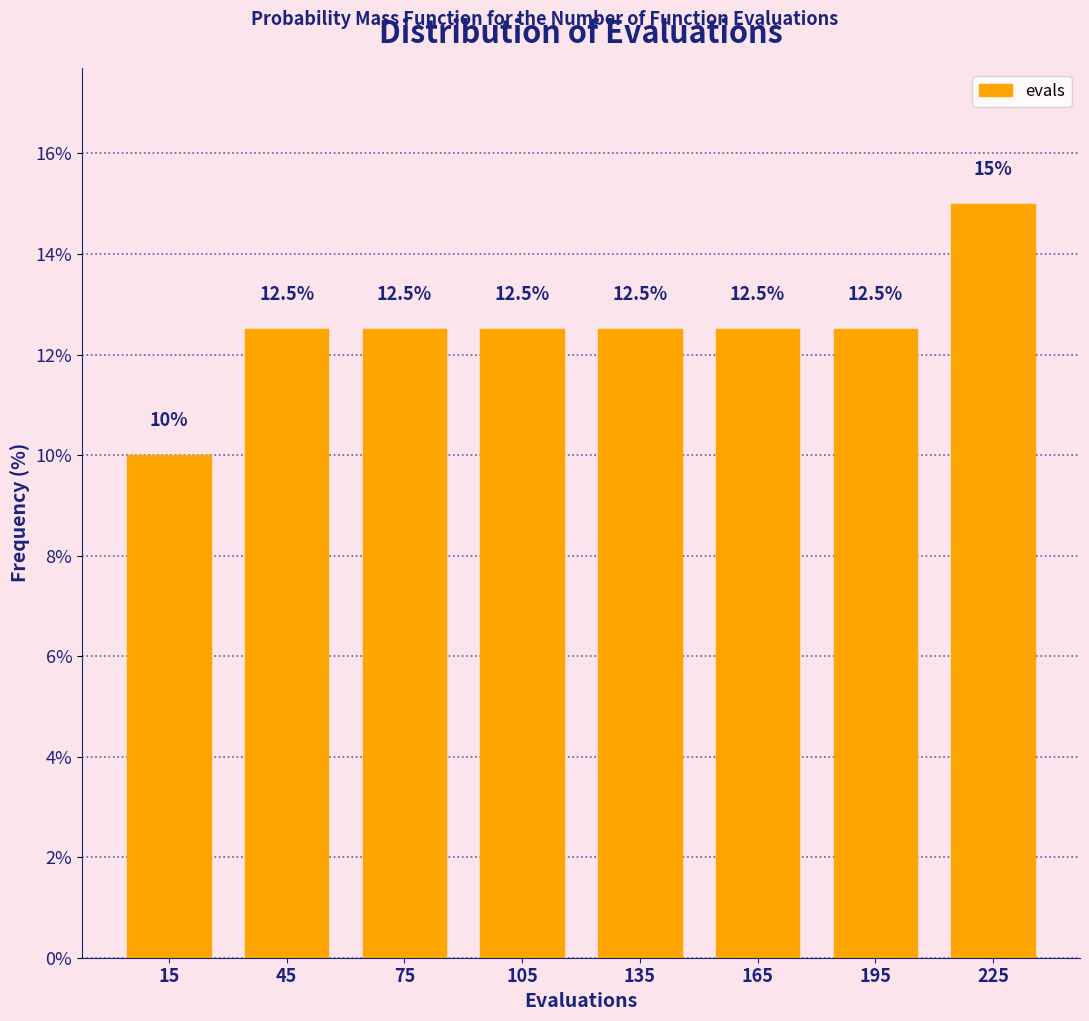

What is the height of the bar covering 90 to 120 on the x-axis?

12.5